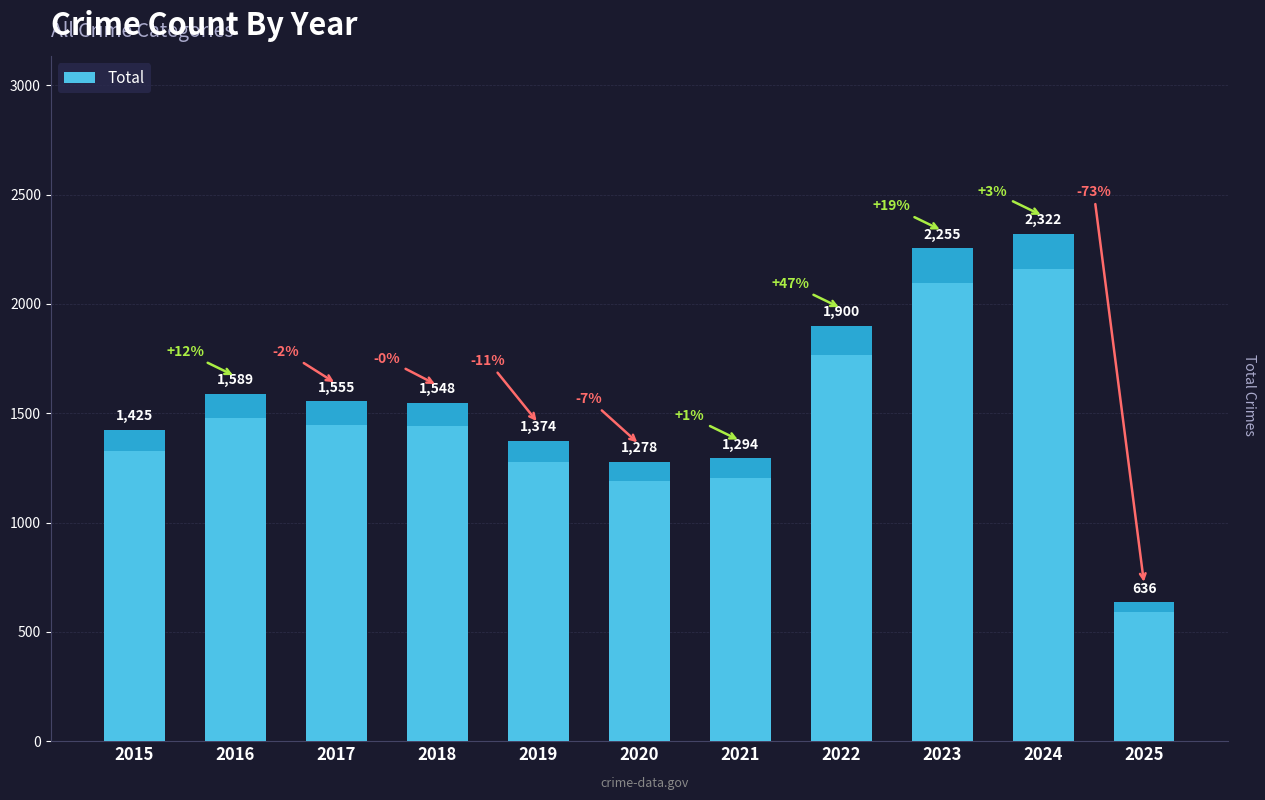

The value at 2016 is 664. True or false?

False